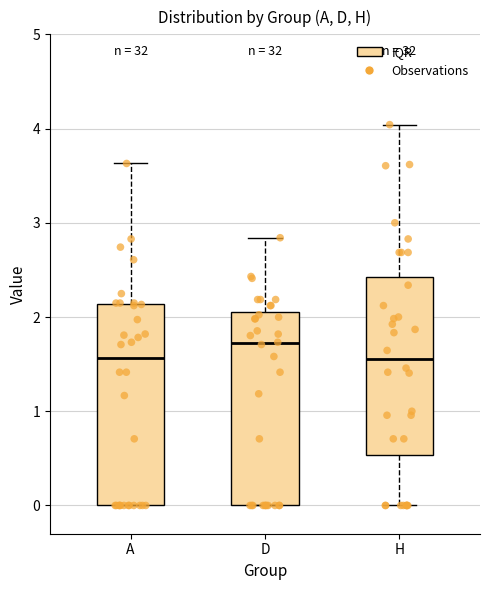

Which box's median line is the highest?

D